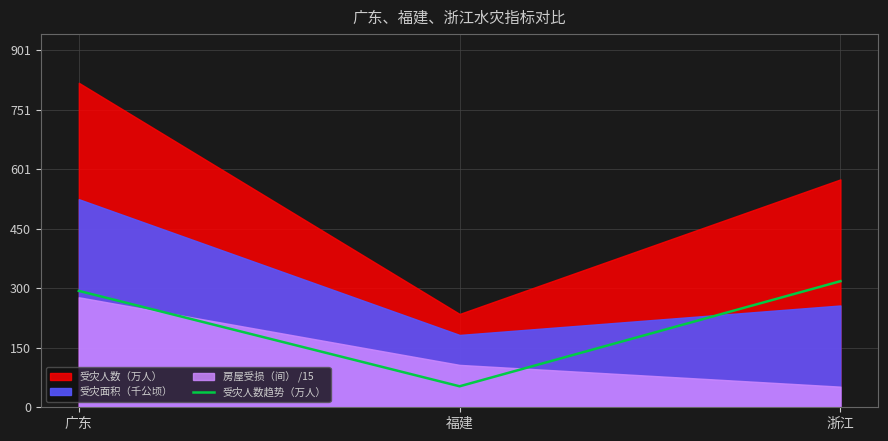

What is the value of the 2nd point from the left?

53.0